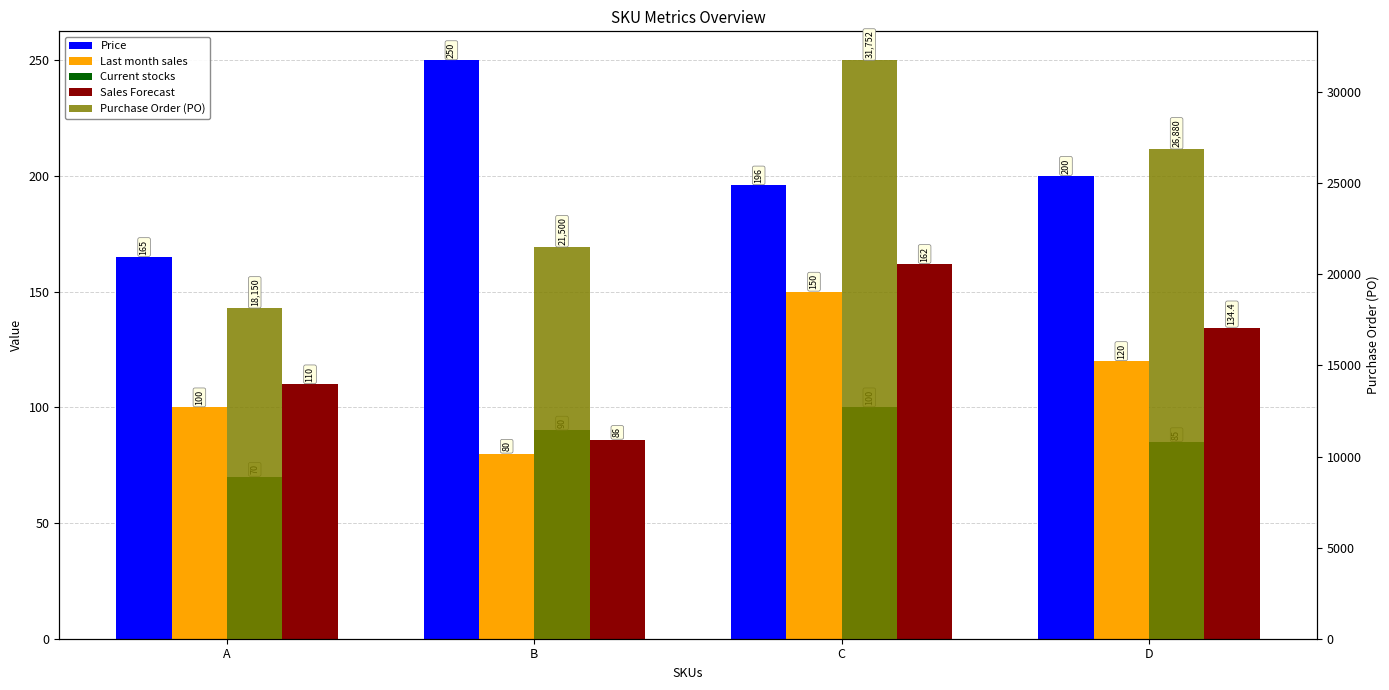

What is the approximate value of Purchase Order (PO) at D?

26880.0